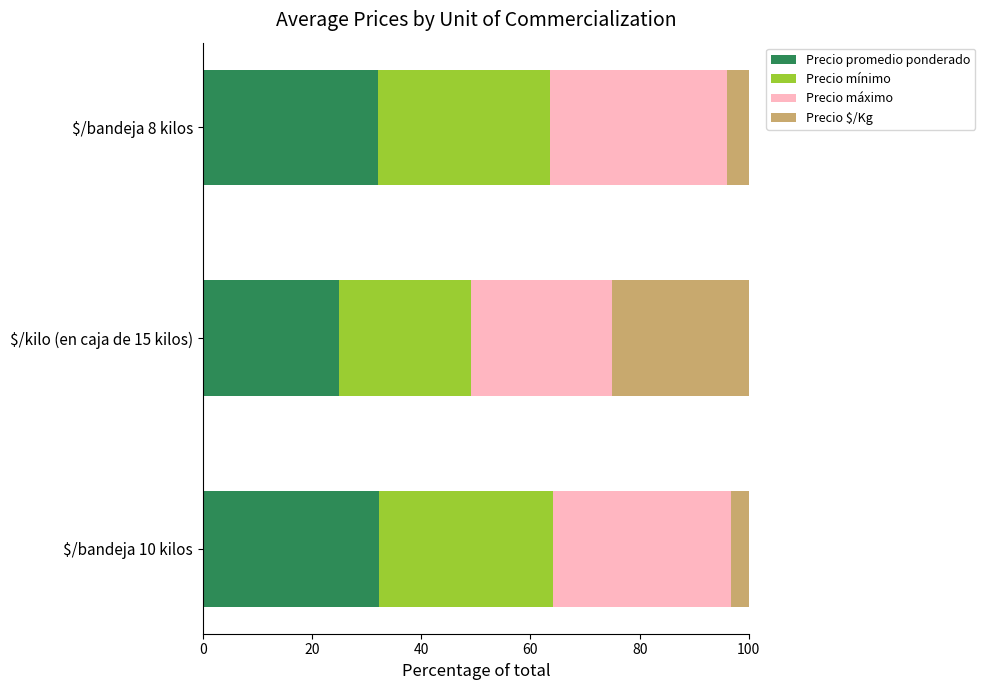

How many data points in Precio promedio ponderado are above 32?

2